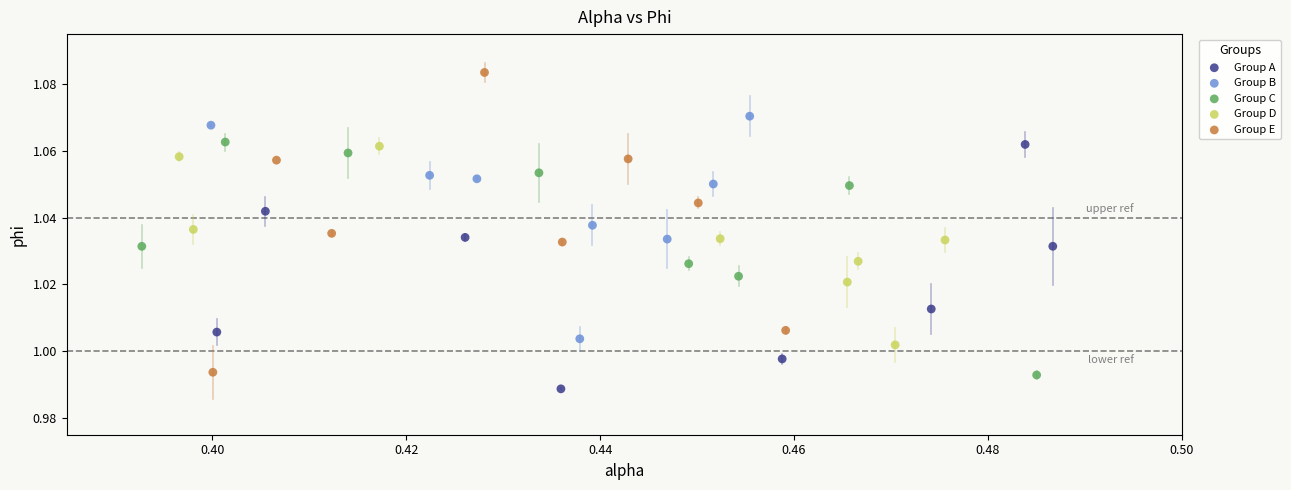

What are all the series names shown in the legend?

Group A, Group B, Group C, Group D, Group E